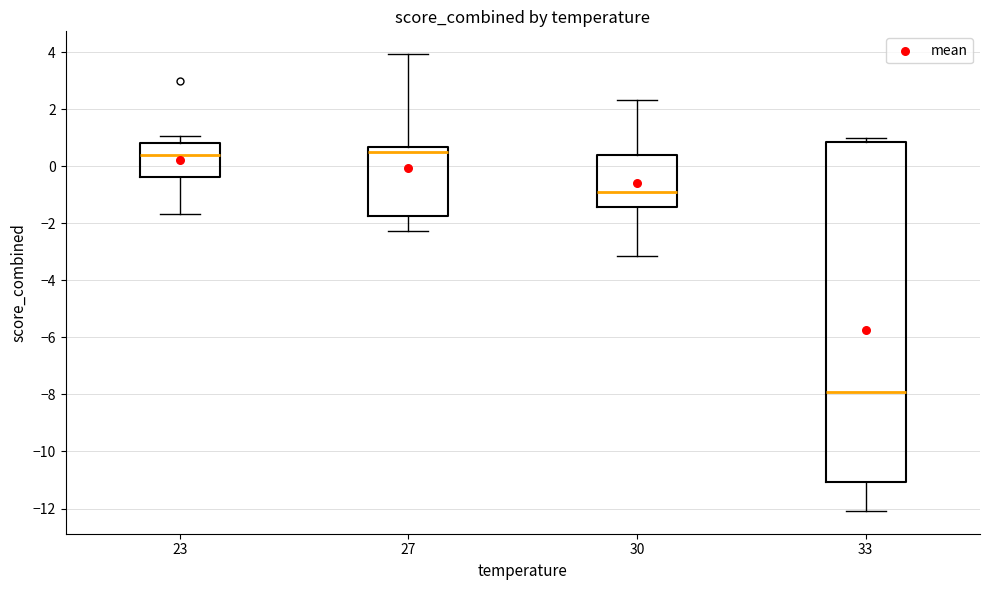

Where is the lower edge of the box at x = 30 on the y-axis? The values are not printed on the chart, so give them approximately, as read against the axis.

-1.4